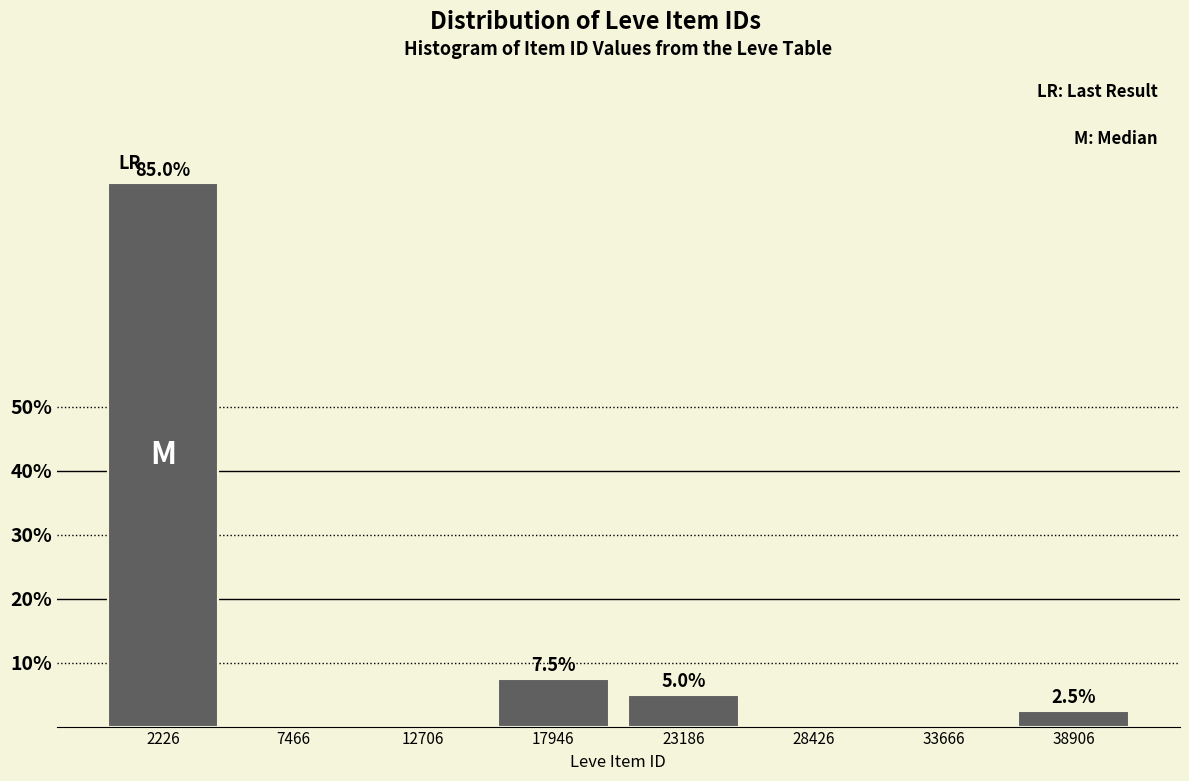

Reading left to right, list all the values displayed in this chart.

2226=85.0	7466=0.0	12706=0.0	17946=7.5	23186=5.0	28426=0.0	33666=0.0	38906=2.5